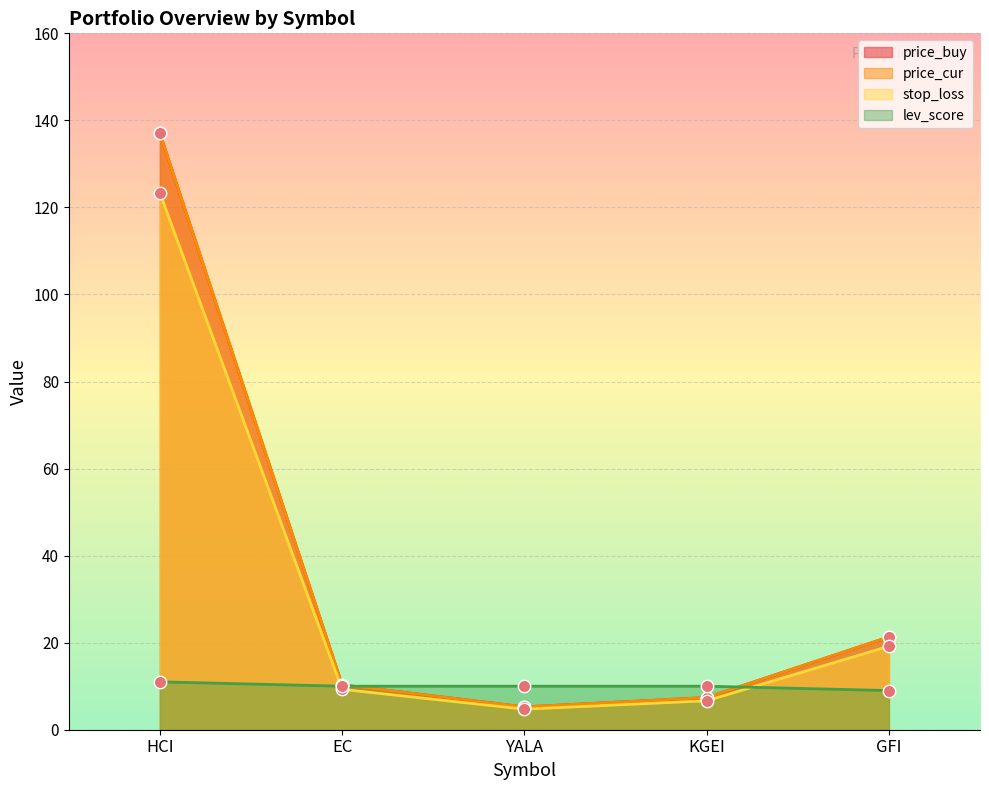

Which series has the widest spread of Y values?

stop_loss